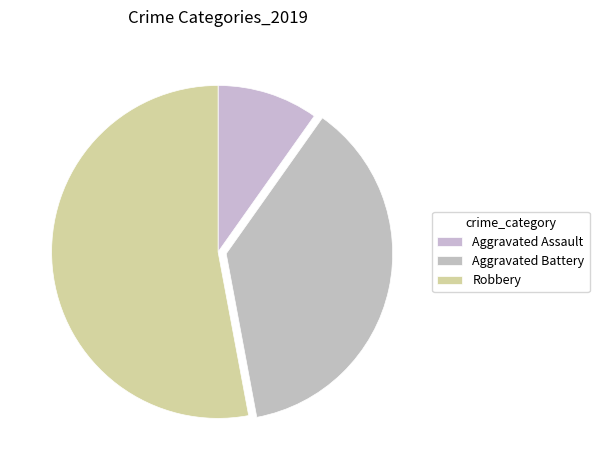

Which category has the smallest portion of the pie?

Aggravated Assault